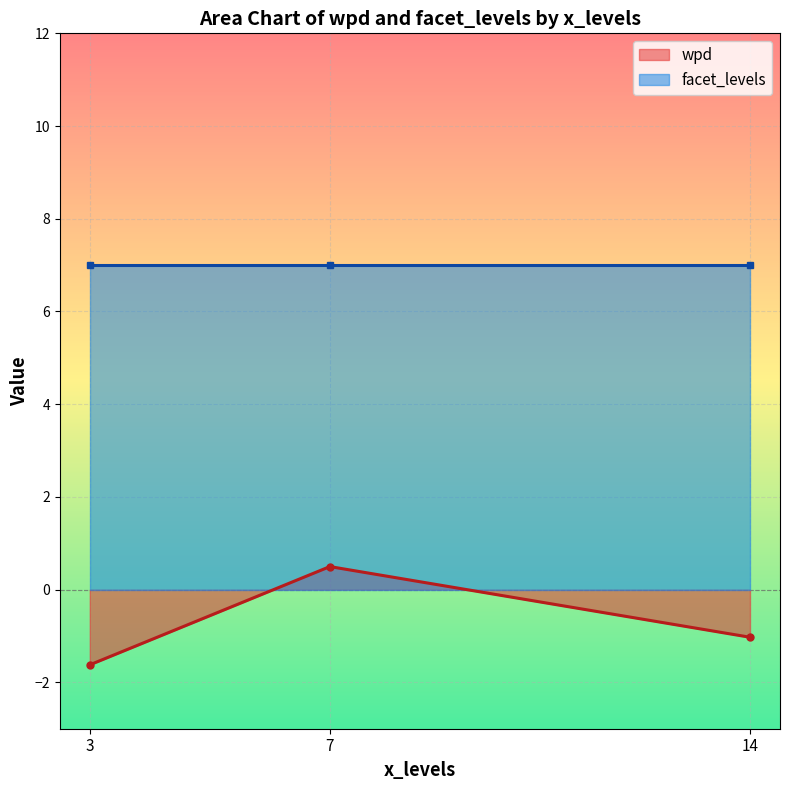

What is the value of the wpd point at the 3rd from the left?

-1.0